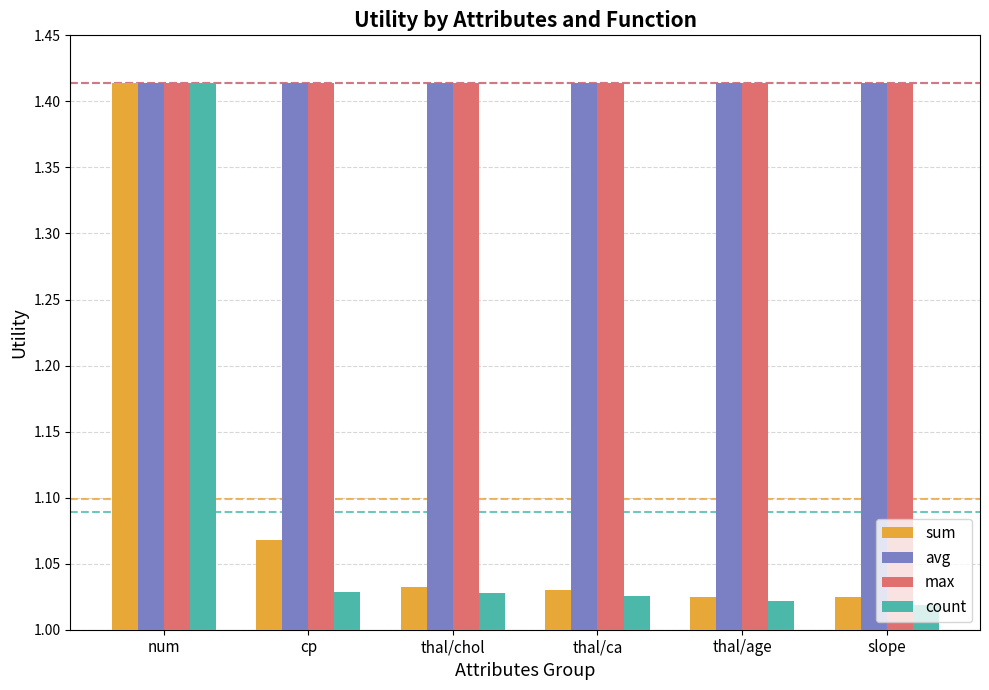

How many groups of bars are there?

6